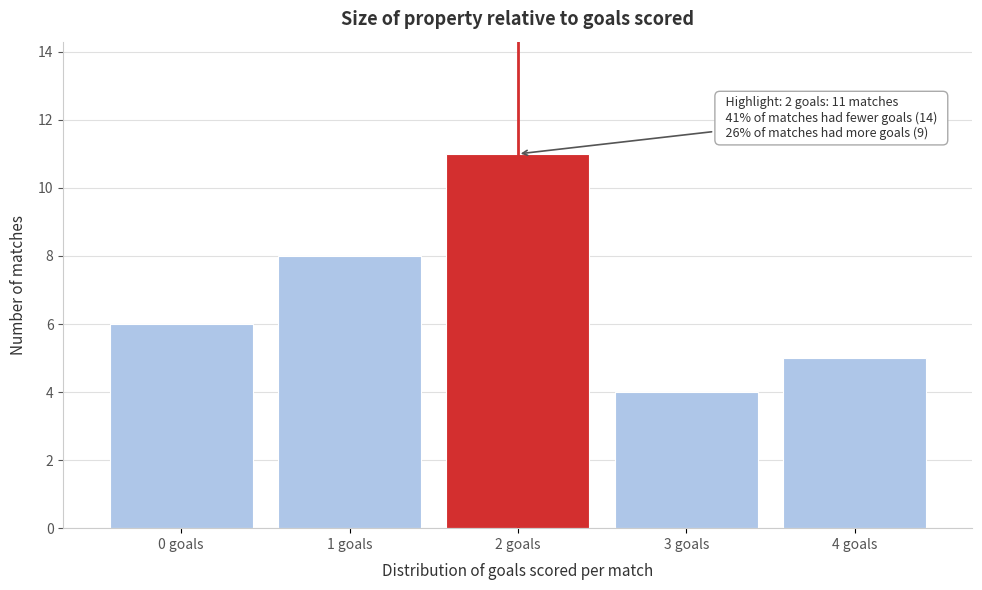

Over which range of the x-axis is the bar tallest?

1.5 to 2.5